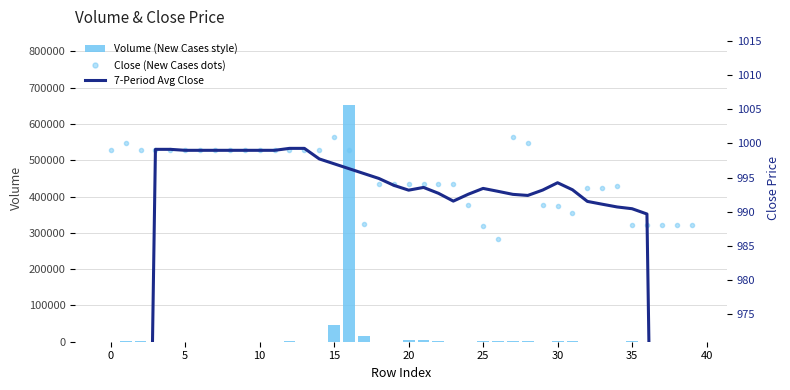

Where is Volume (New Cases style) nearest to the value 326006?

15